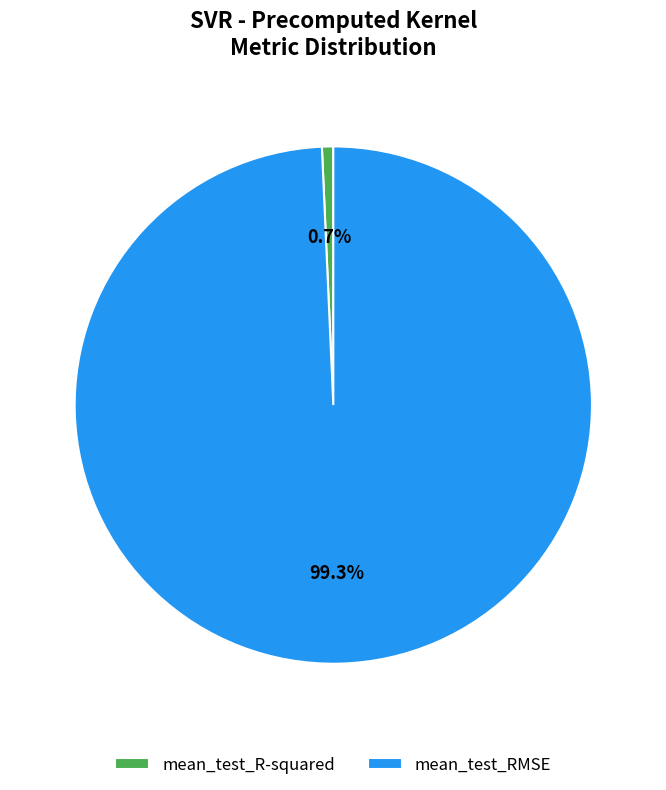

To the nearest percent, what portion does mean_test_RMSE represent?

99%